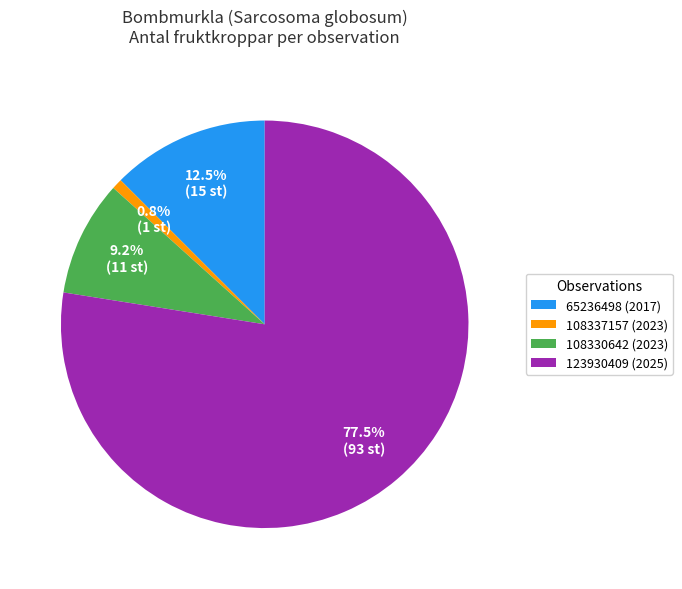

Approximately how many times larger is the value at 65236498 (2017) compared to 108330642 (2023)?

1.4